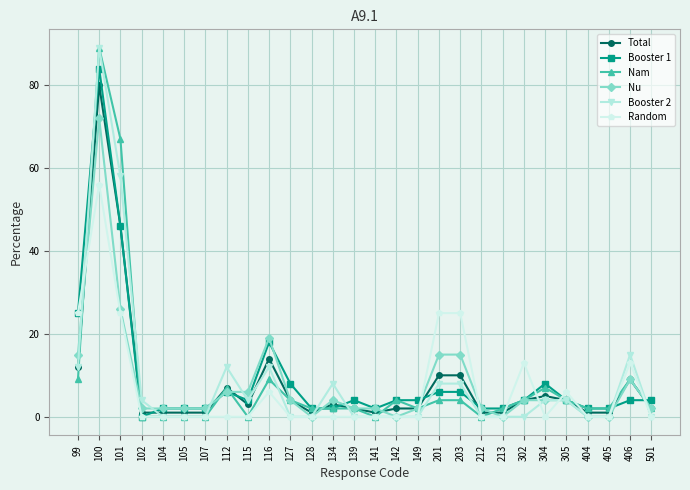

Count the number of data series in this chart.

6